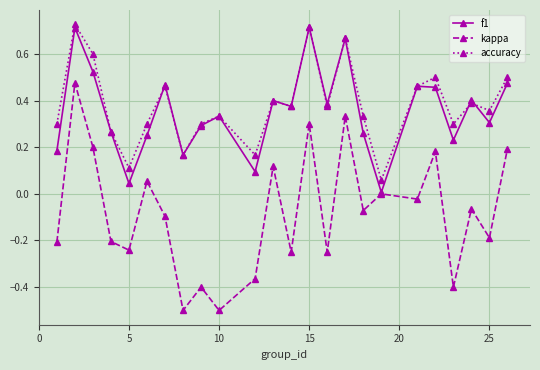

Which series has the widest spread of values?

kappa